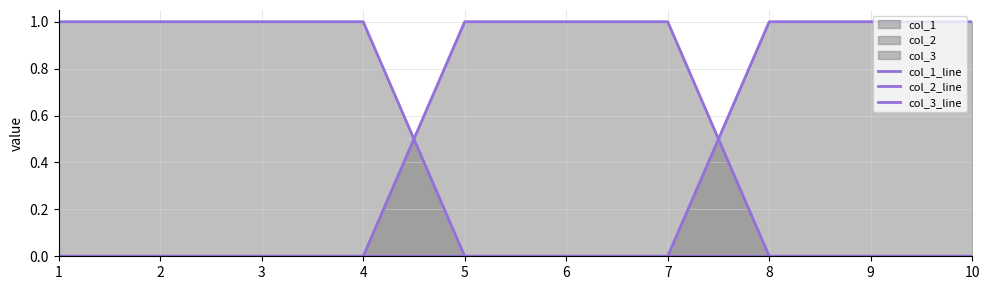

Rank the series at 8 from lowest to highest value.

col_1_line, col_2_line, col_3_line